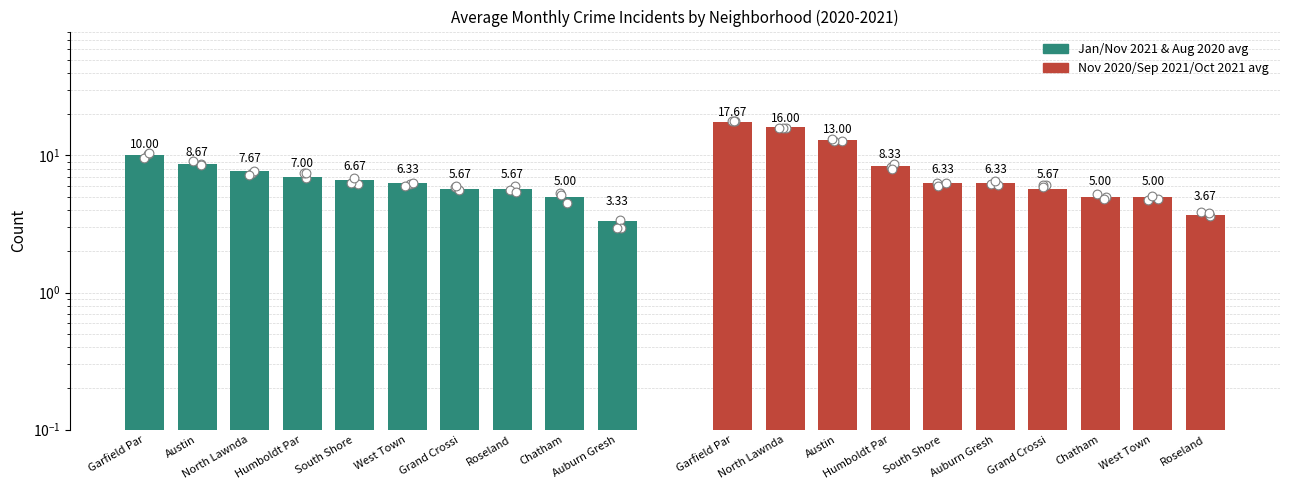

At how many categories does at least one series exceed 11?

3